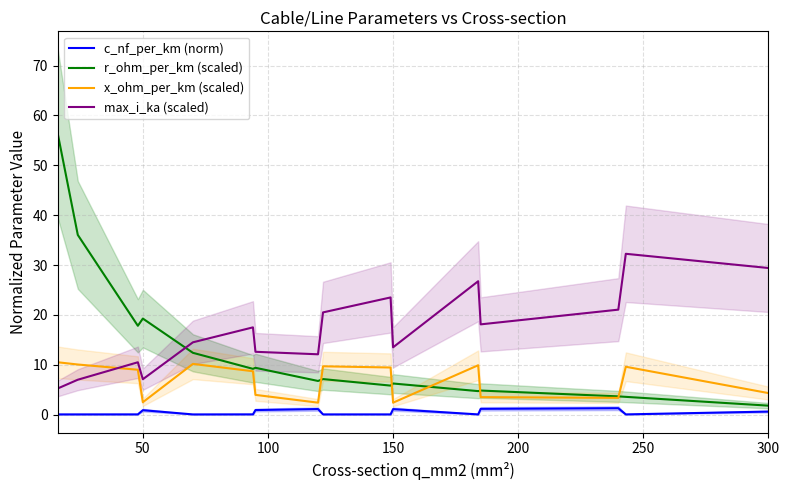

What is the lowest value of the x_ohm_per_km (scaled) series?

2.4